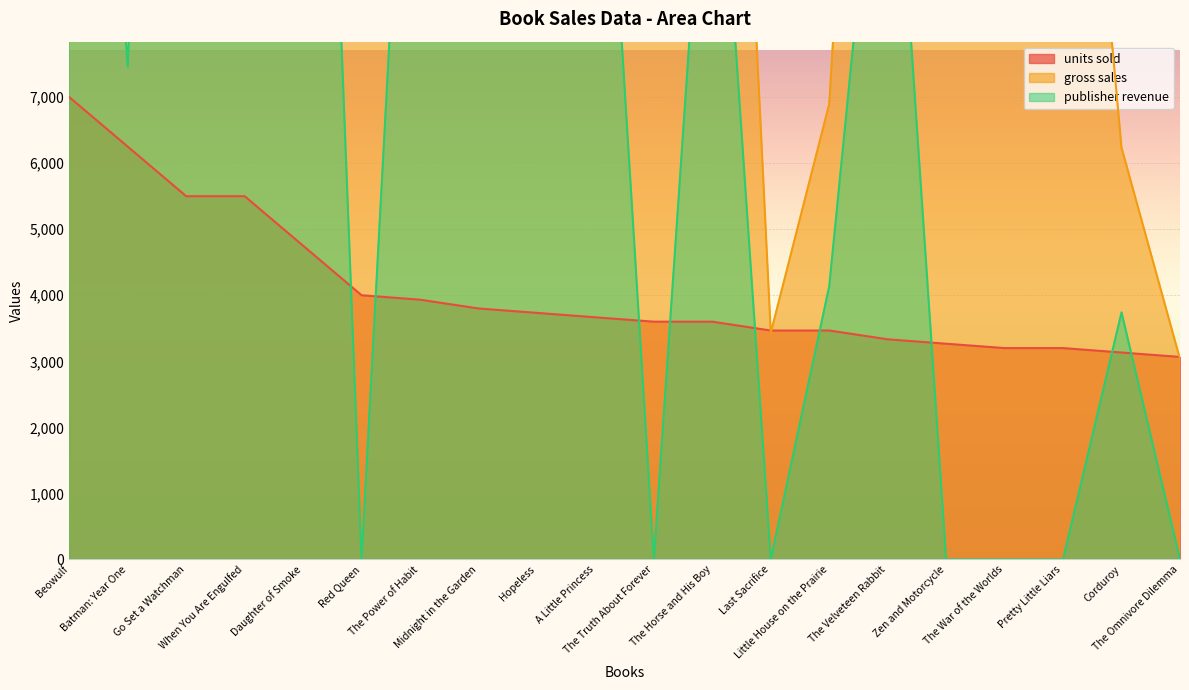

How many data points in gross sales are above 21564?

9